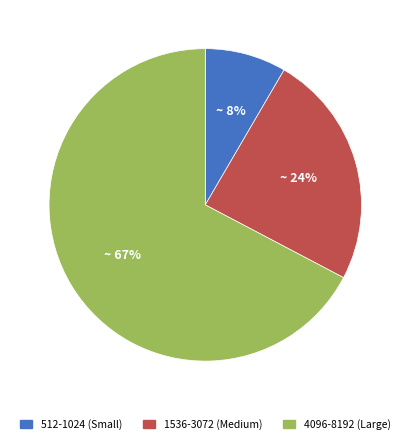

Does any single category account for the majority?

Yes